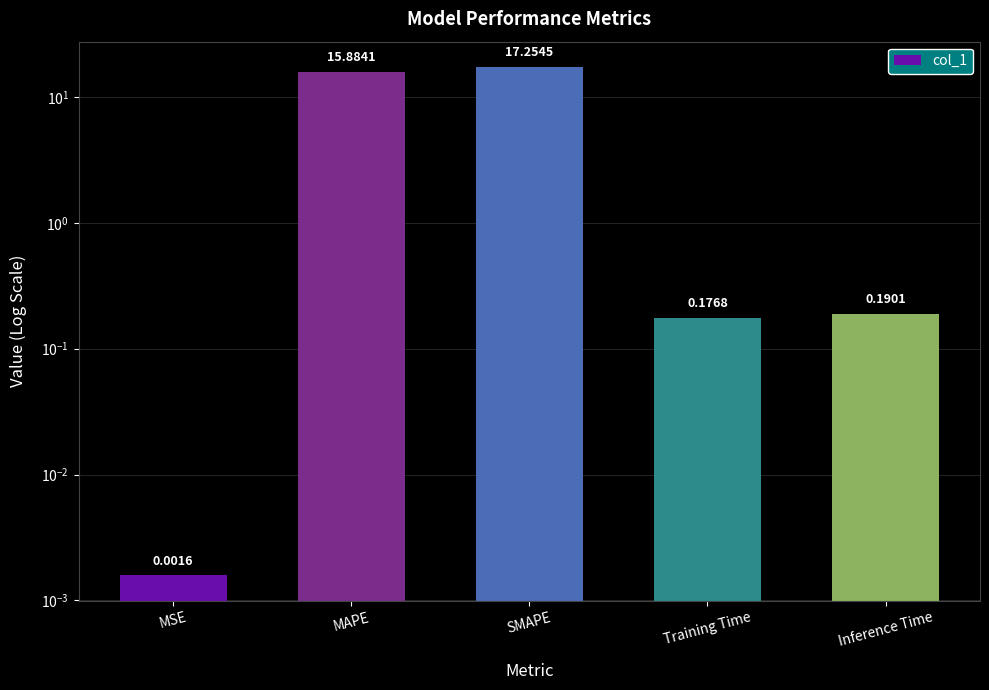

What is the difference between the values at Inference Time and MAPE?

15.7